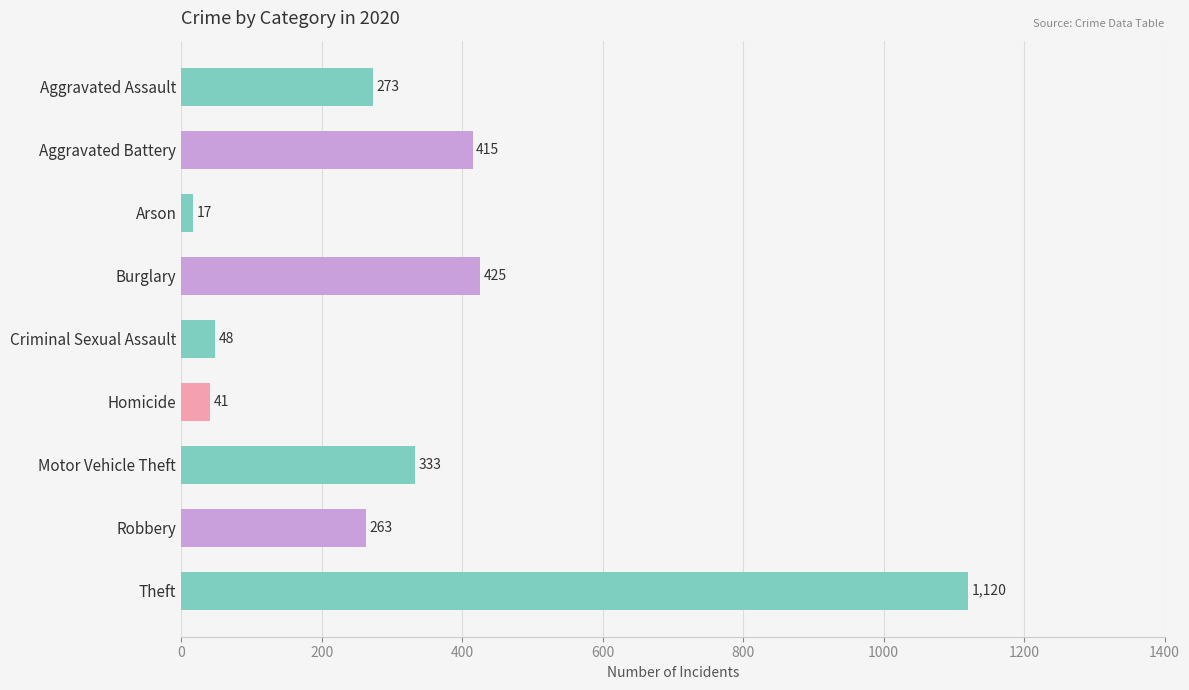

Where is the data nearest to the value 568?

Burglary